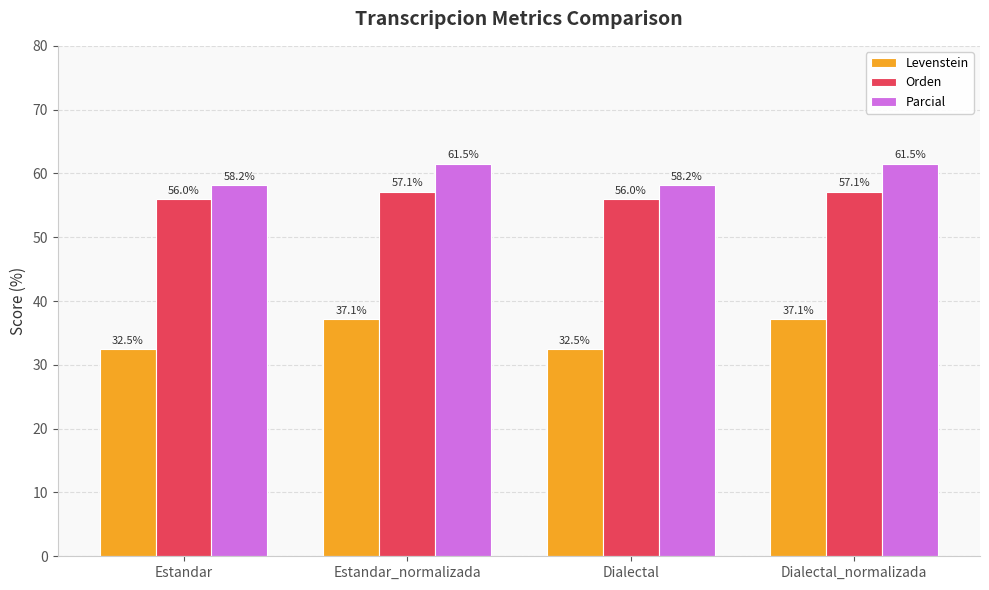

List the series in order of their peak value, highest first.

Parcial, Orden, Levenstein